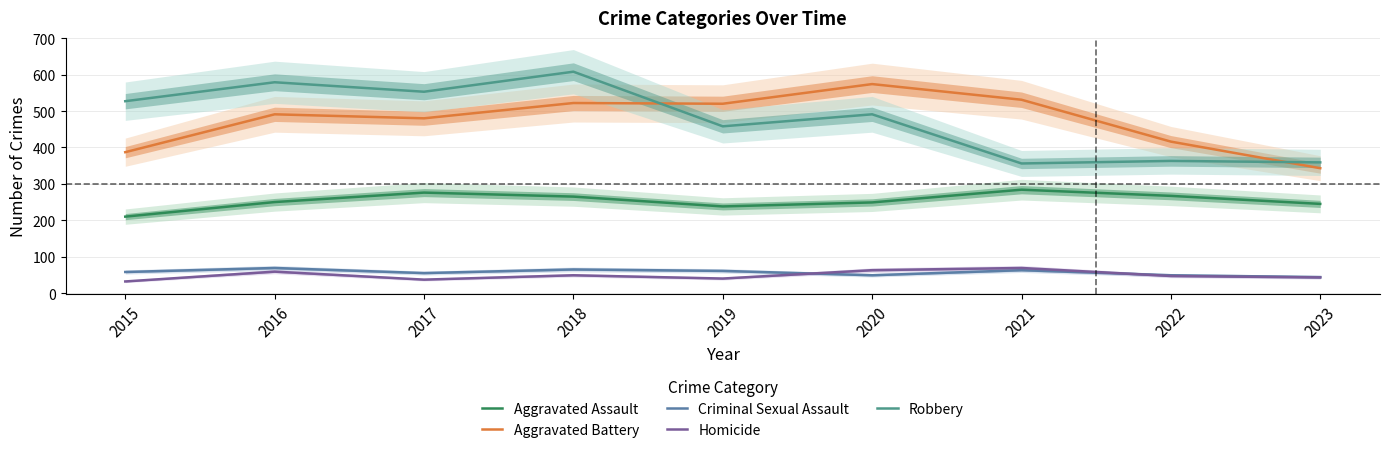

Is the value of Criminal Sexual Assault at 2018 greater than the value of Homicide at 2018?

Yes